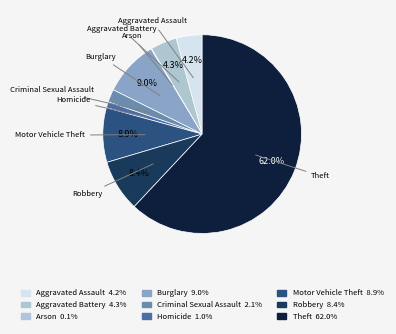

To the nearest percent, what portion does Theft represent?

62%